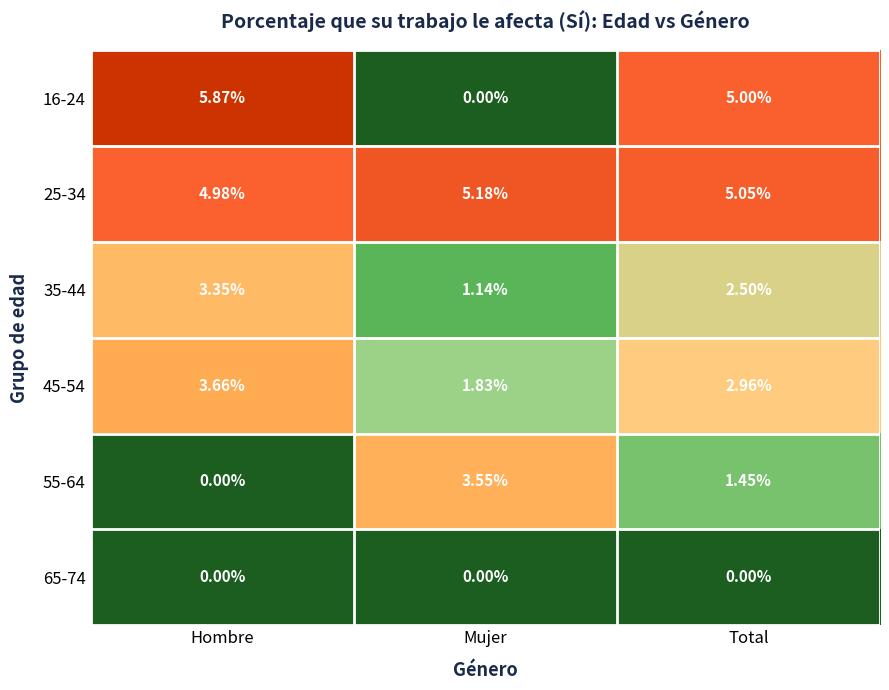

List the labels in order of 55-64 value, largest first.

Mujer, Total, Hombre